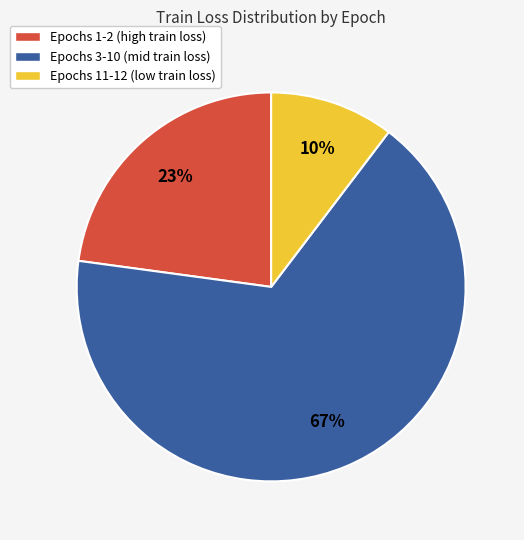

What percentage is the Epochs 1-2 (high train loss) slice, to the nearest percent?

23%